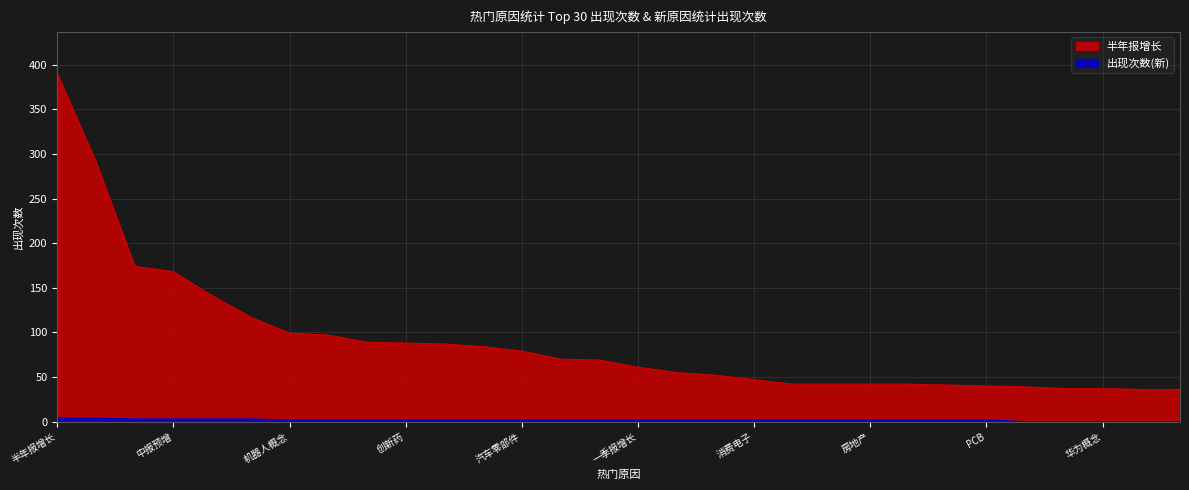

At how many categories does at least one series exceed 215?

2